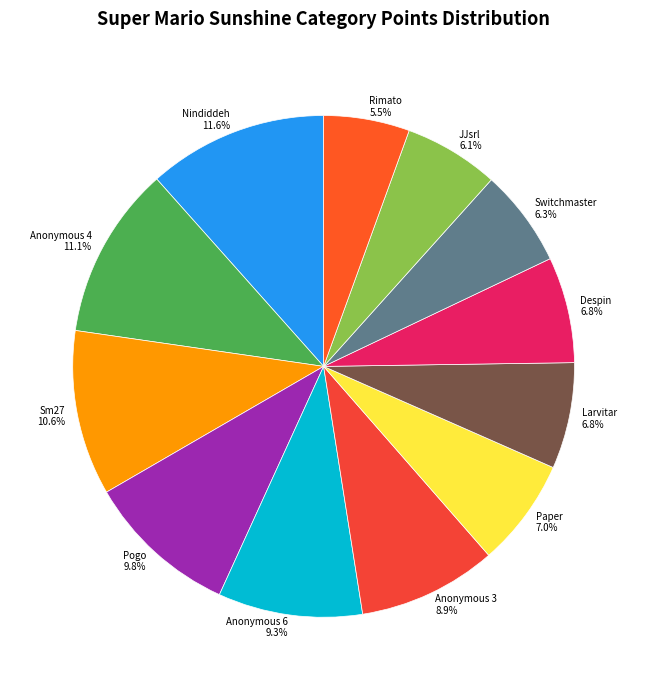

Which category has the smallest portion of the pie?

Rimato